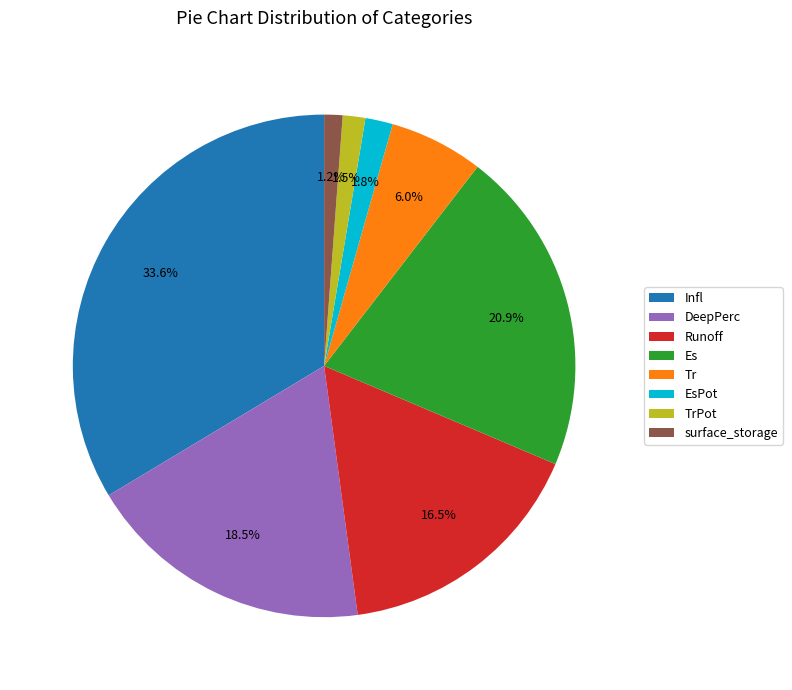

How much of the chart is everything except DeepPerc?

81.5%